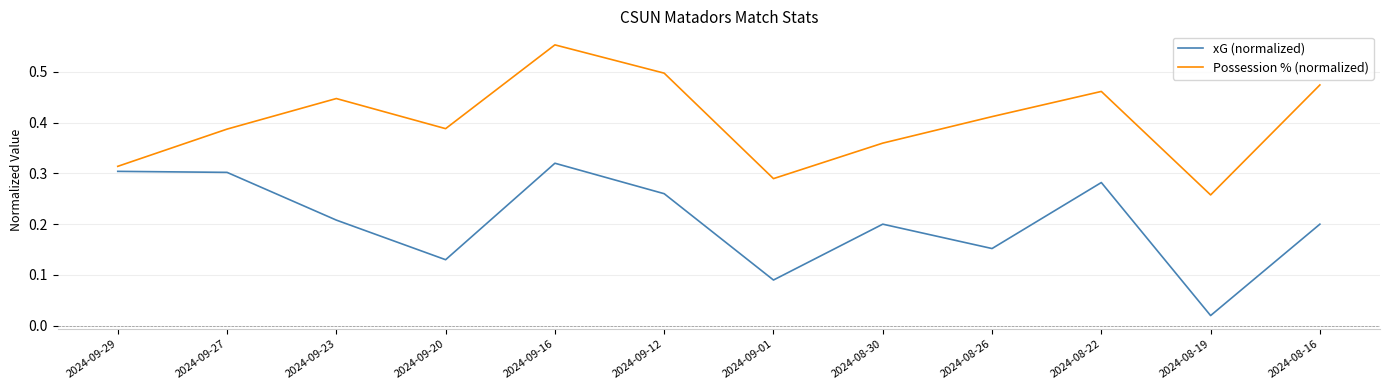

Is this an area chart (filled region under the line)?

No